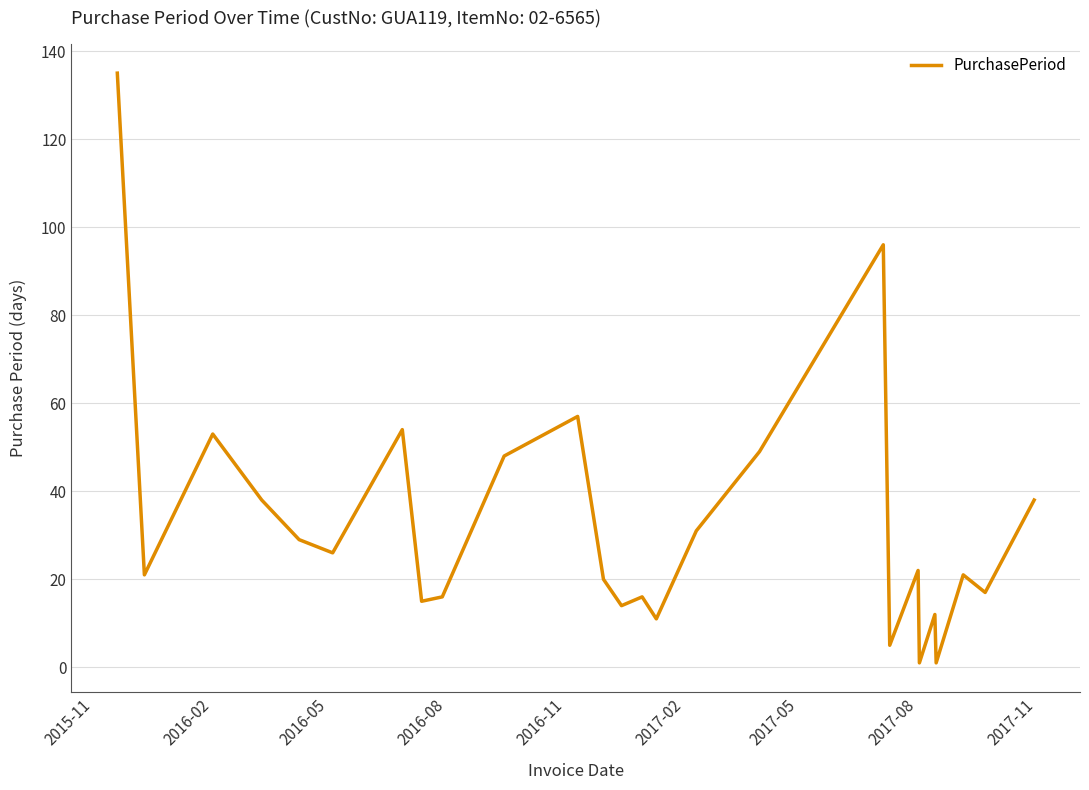

What is the difference between the maximum and minimum values?

134